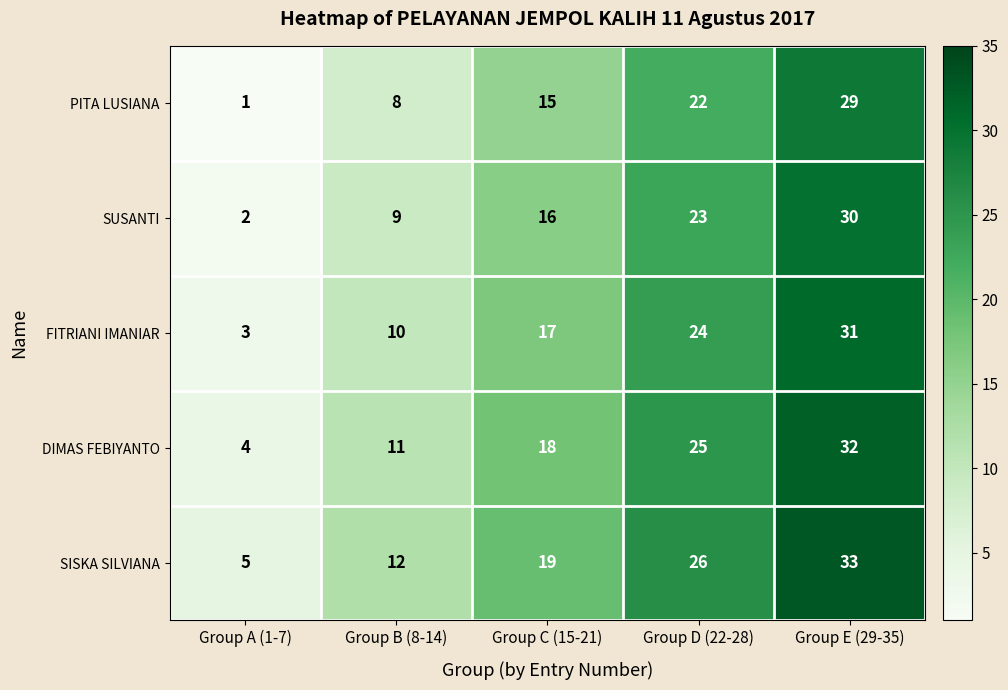

What is the maximum value shown in the chart?

33